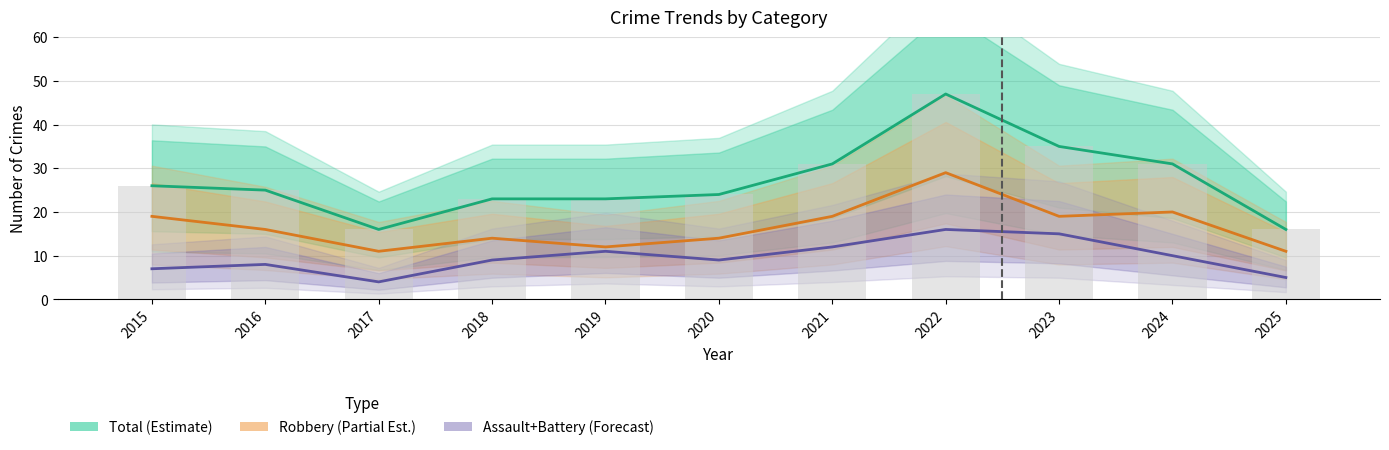

What is the minimum value shown in the chart?

4